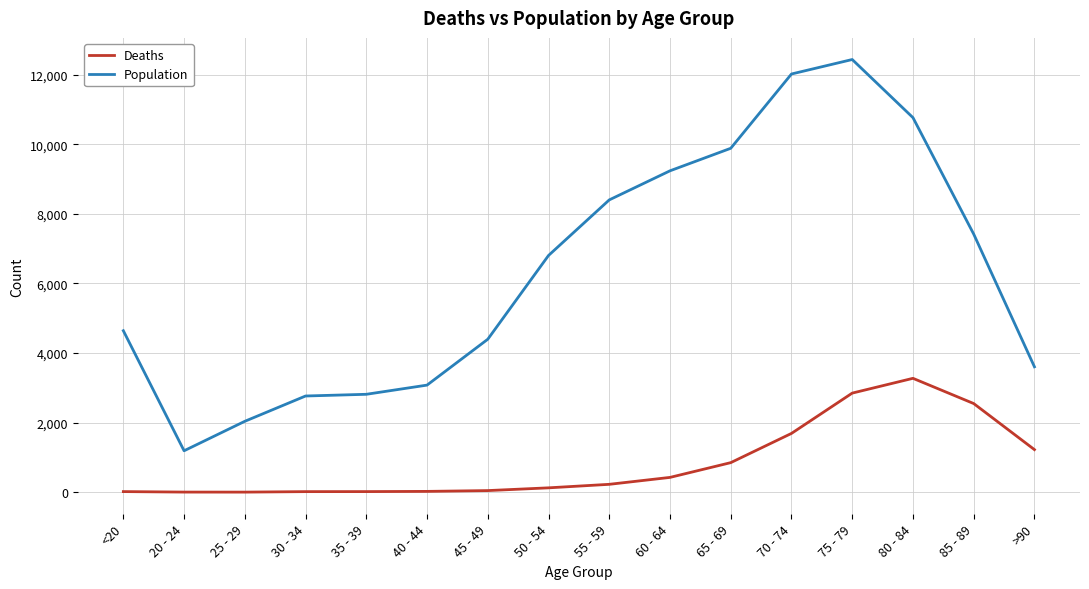

List the series in order of their overall mean, highest first.

Population, Deaths